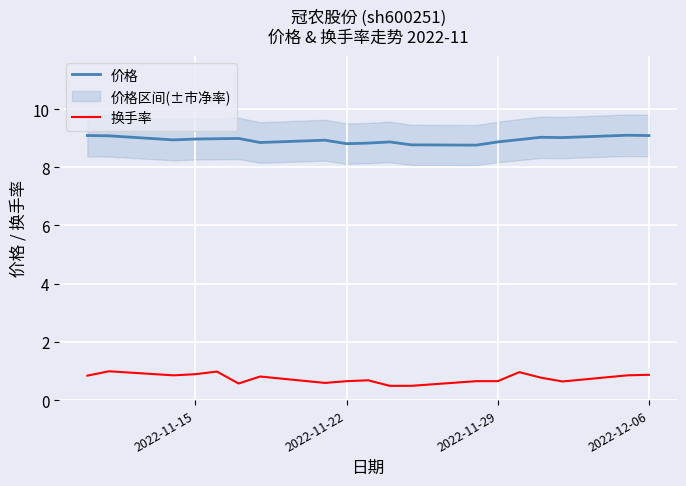

Is it true that 价格 equals 9.0 at 2022-11-15?

True